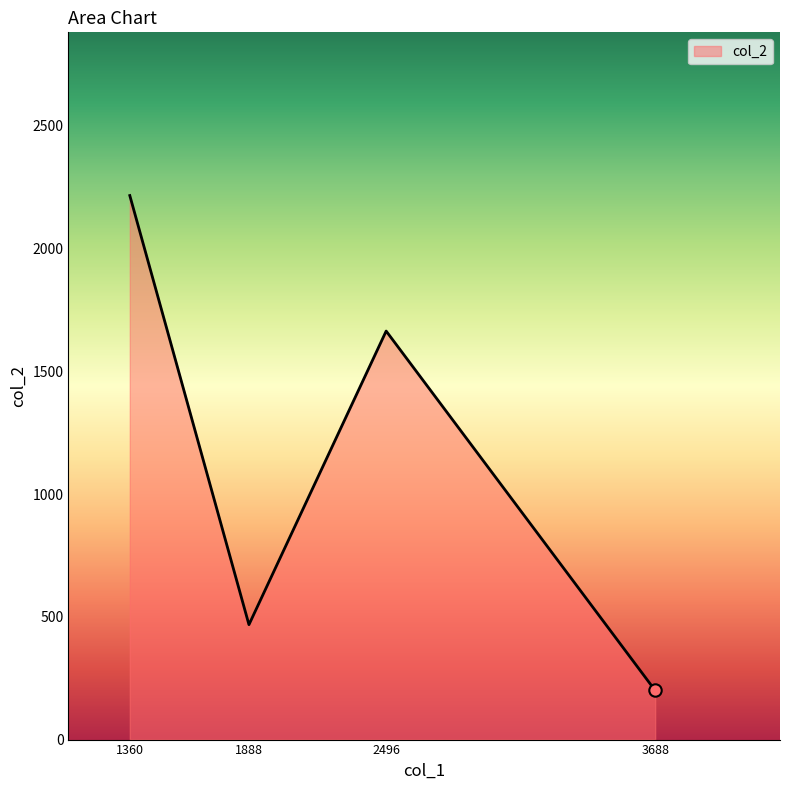

What is the change in value from 1360 to 3688?

-2016